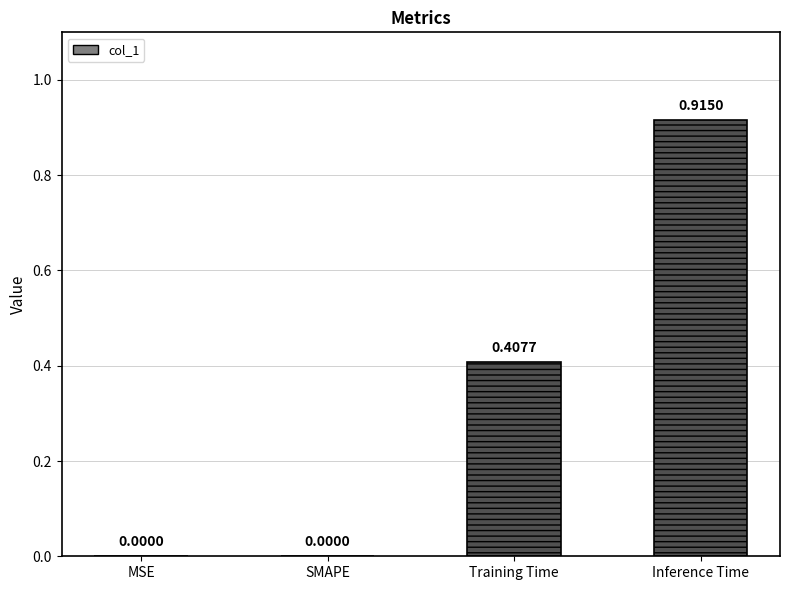

What is the change in value from SMAPE to Training Time?

+0.4